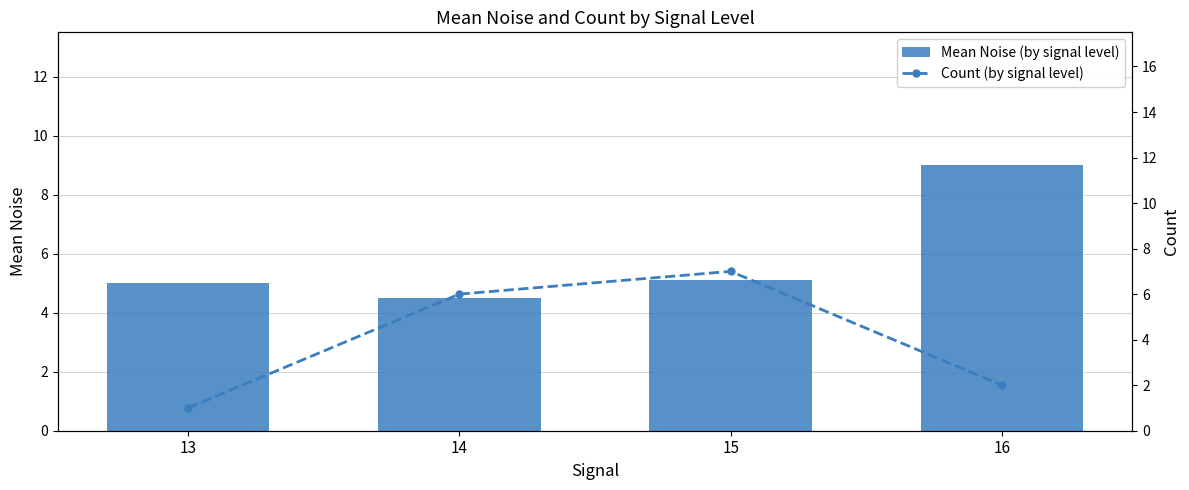

Between 15 and 16, which series saw the biggest shift?

Count (by signal level)